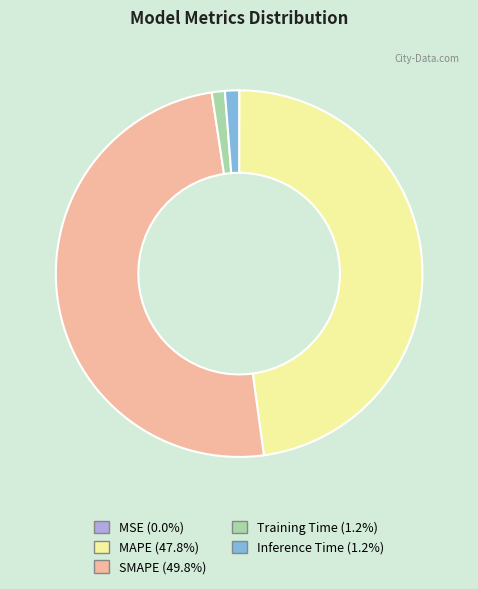

What is the largest slice in the pie chart?

SMAPE